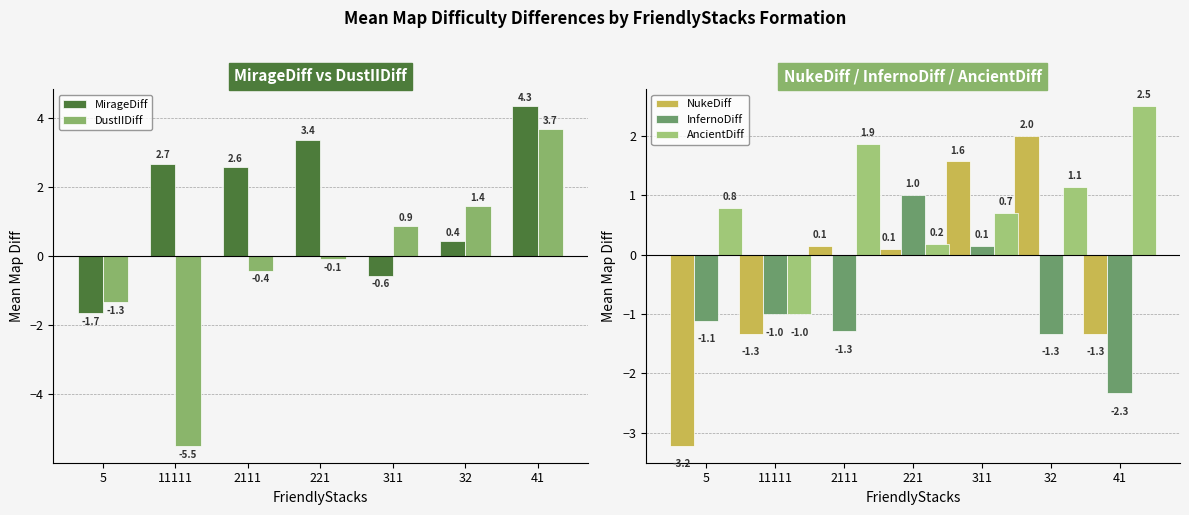

Reading right to left, what are all the values shown in this chart?

MirageDiff: 41=4.3	32=0.4	311=-0.6	221=3.4	2111=2.6	11111=2.7	5=-1.7
DustIIDiff: 41=3.7	32=1.4	311=0.9	221=-0.1	2111=-0.4	11111=-5.5	5=-1.3
NukeDiff: 41=-1.3	32=2.0	311=1.6	221=0.1	2111=0.1	11111=-1.3	5=-3.2
InfernoDiff: 41=-2.3	32=-1.3	311=0.1	221=1.0	2111=-1.3	11111=-1.0	5=-1.1
AncientDiff: 41=2.5	32=1.1	311=0.7	221=0.2	2111=1.9	11111=-1.0	5=0.8